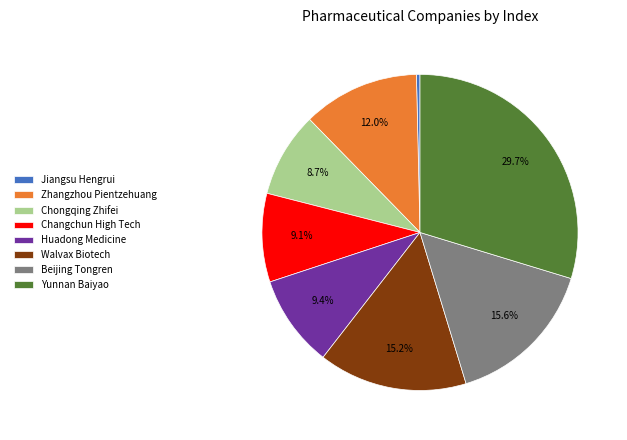

Is Walvax Biotech the majority of the pie?

No